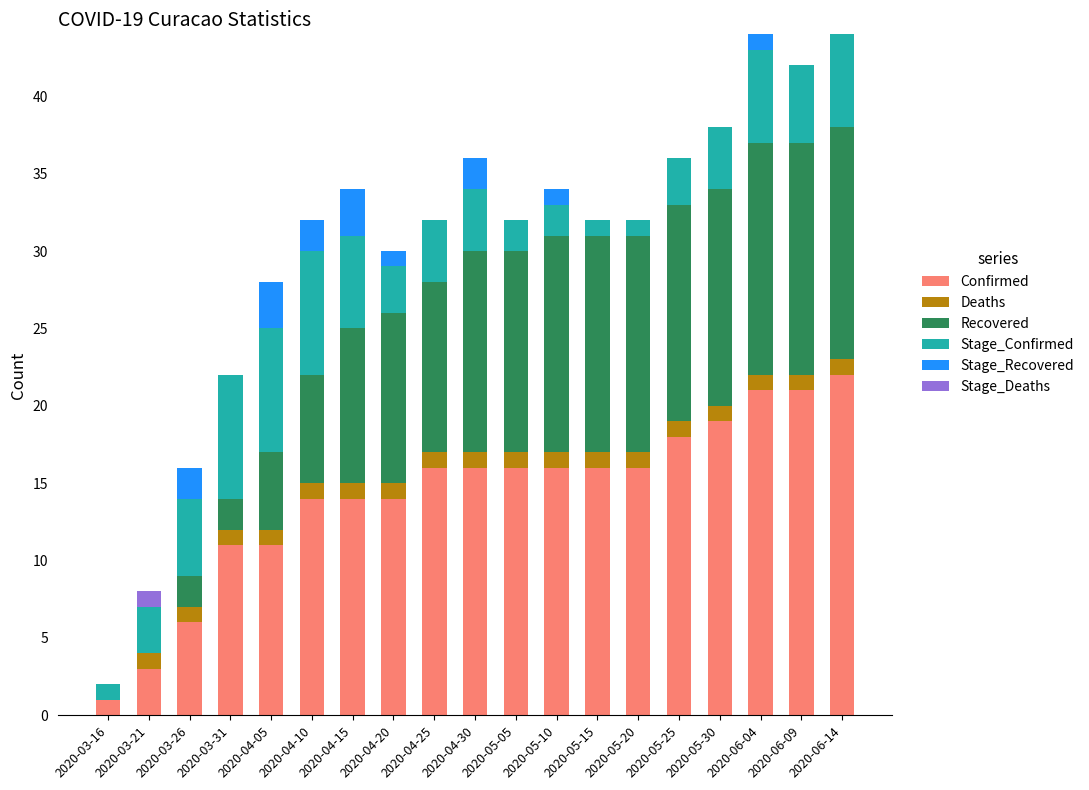

What is the sum of the Confirmed values at 2020-04-25 and 2020-05-20?

32